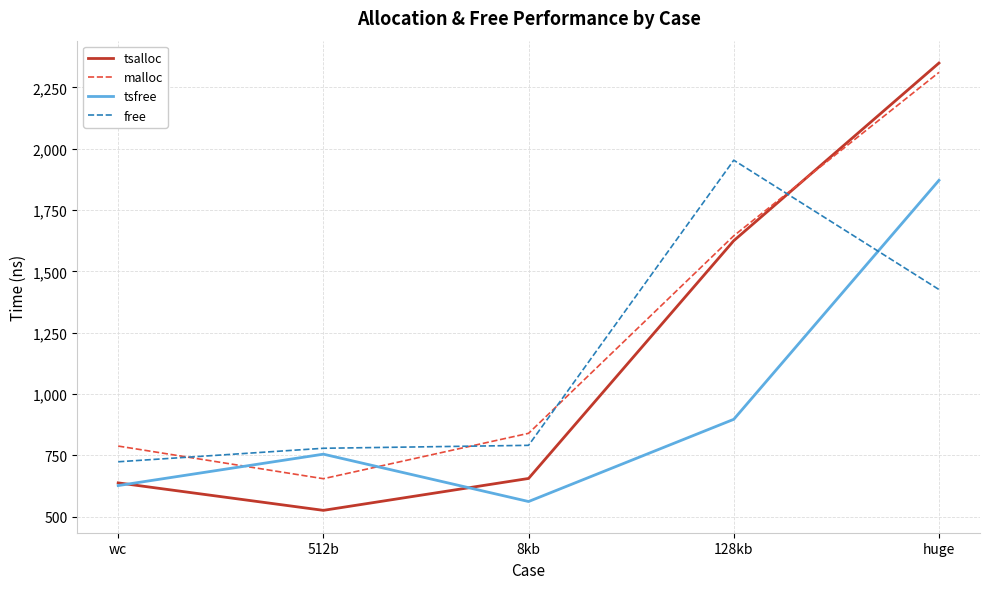

The value of tsfree at 512b is 993. True or false?

False